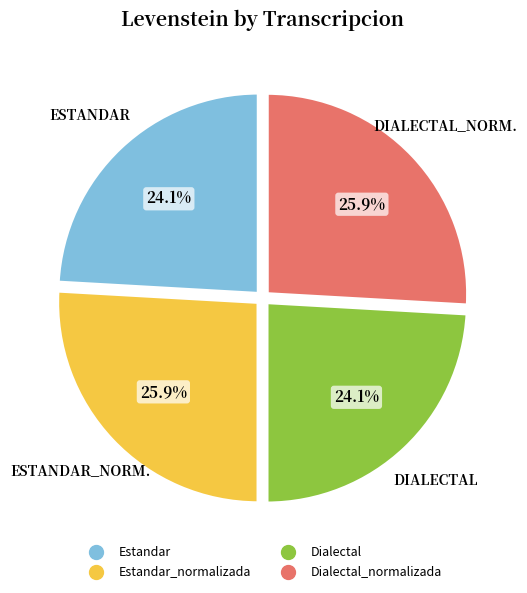

Does any single category account for the majority?

No